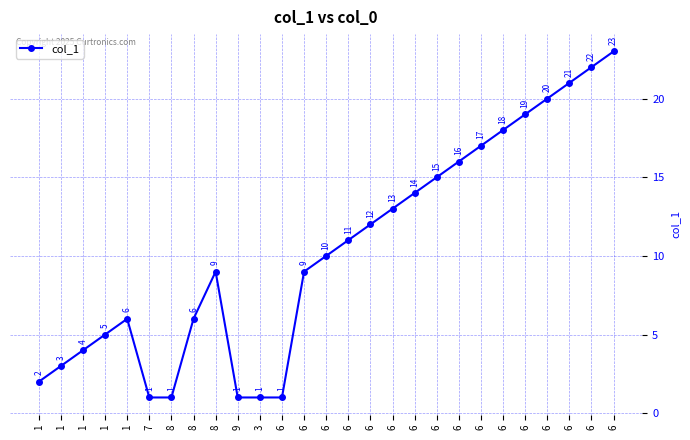

The chart shows a value of 31 at 6. True or false?

False